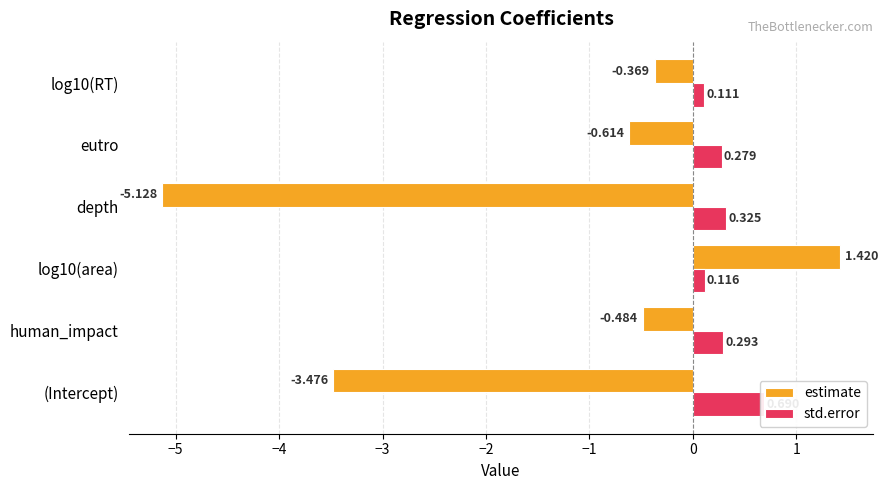

What is the maximum value for estimate?

1.4